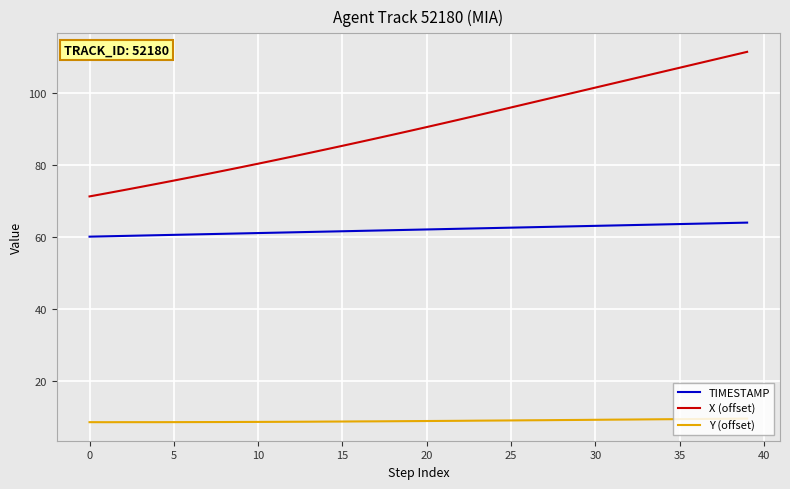

What is the difference between the maximum and minimum values in the X (offset) series?

40.2